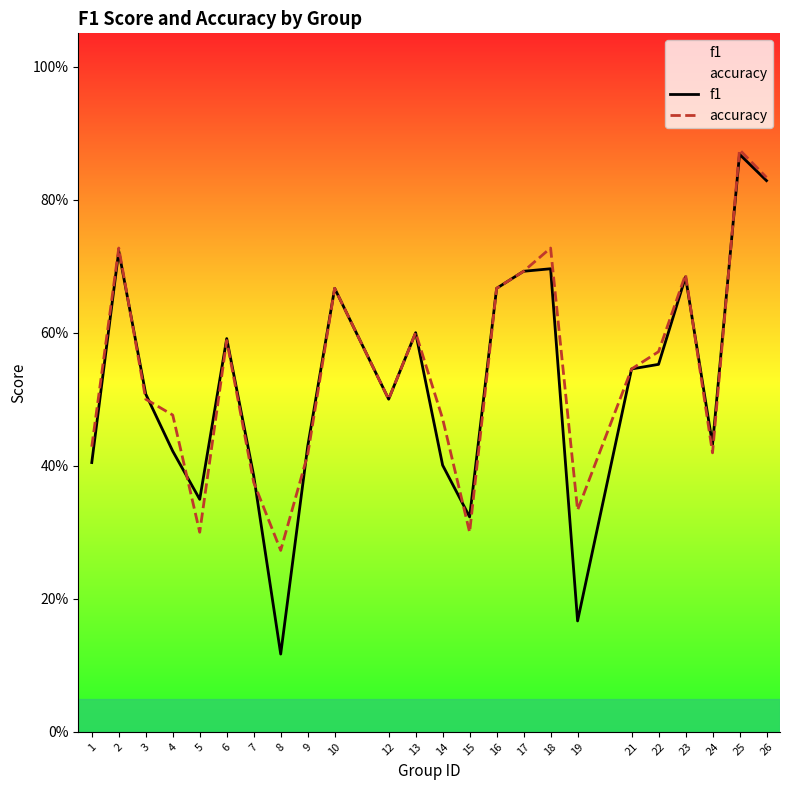

How many lines are shown in the chart?

2